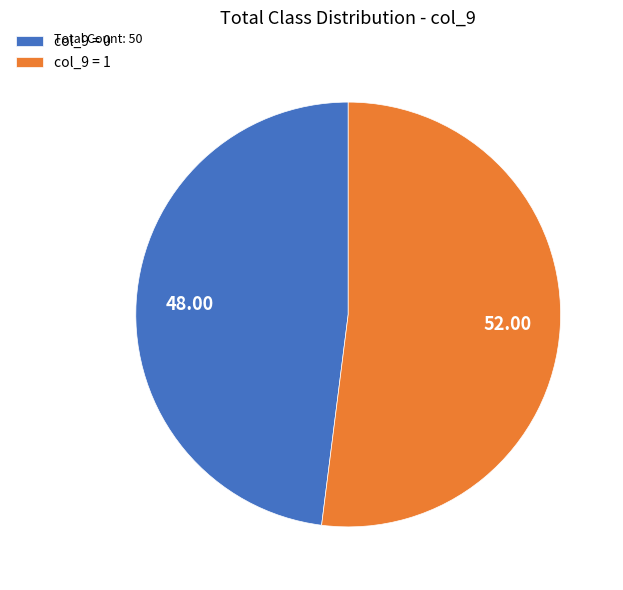

How many segments does this pie chart have?

2